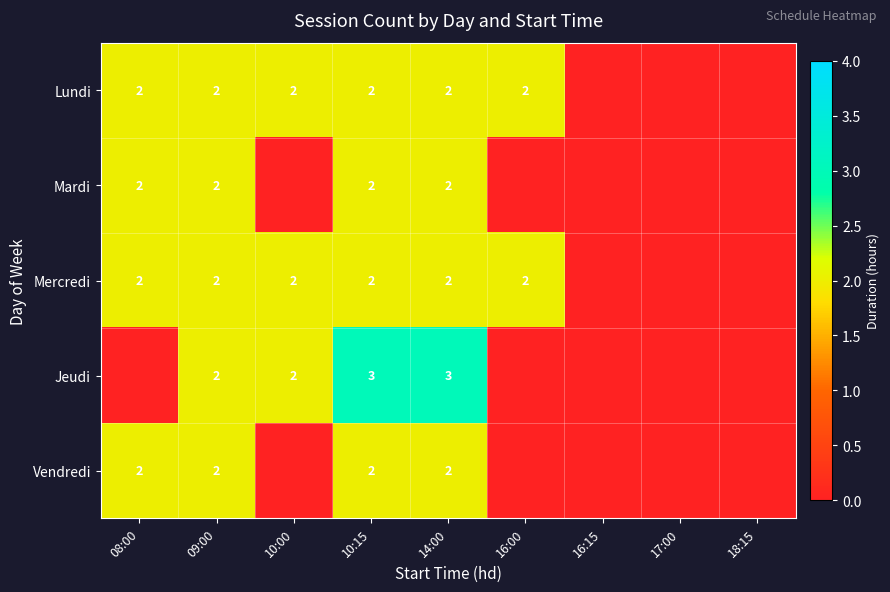

The value of Jeudi at 14:00 is 2. True or false?

False